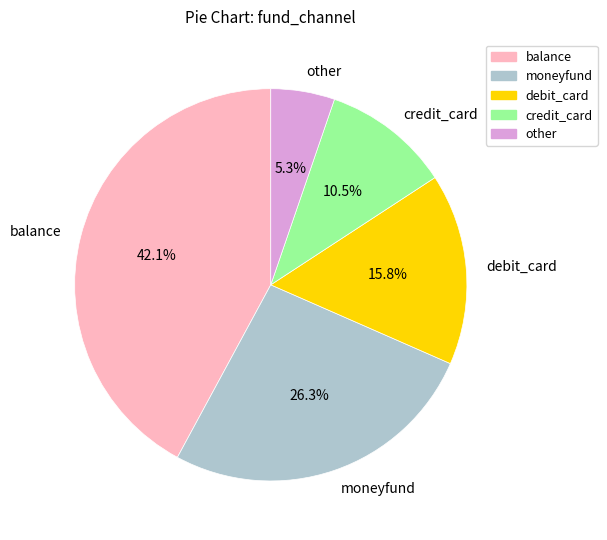

How many segments does this pie chart have?

5